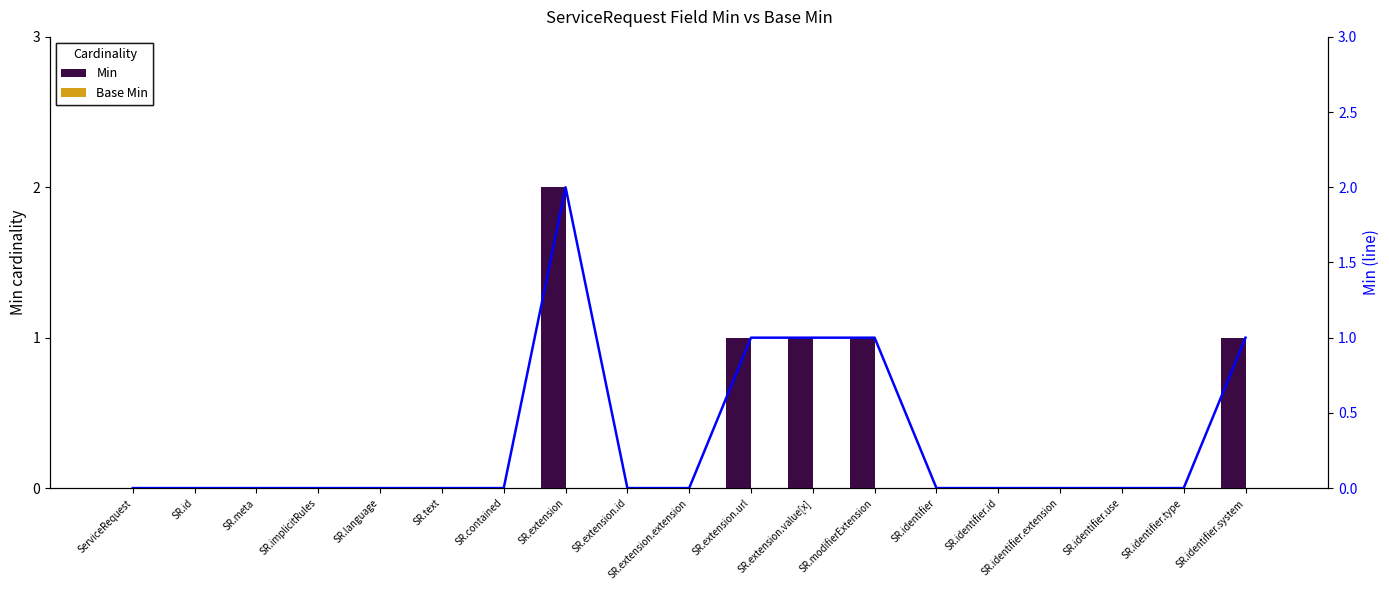

The Min trend (line) series shows 2 at SR.modifierExtension. True or false?

False